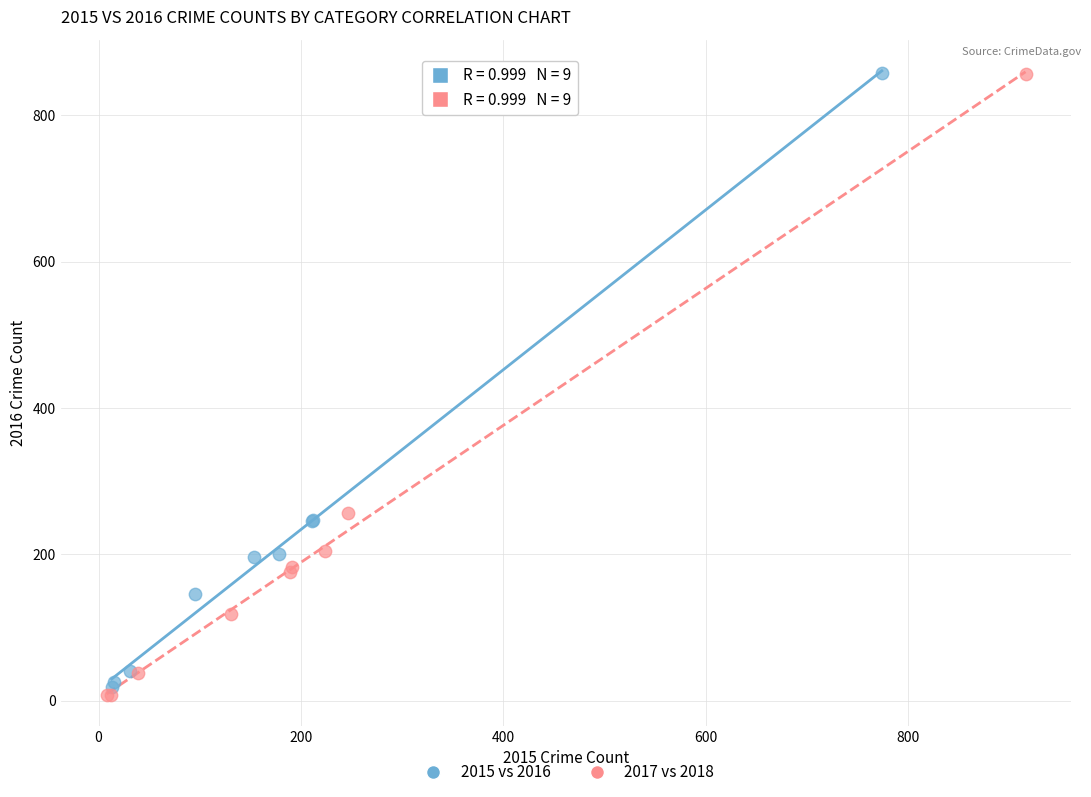

Which series has the widest spread of Y values?

2017 vs 2018